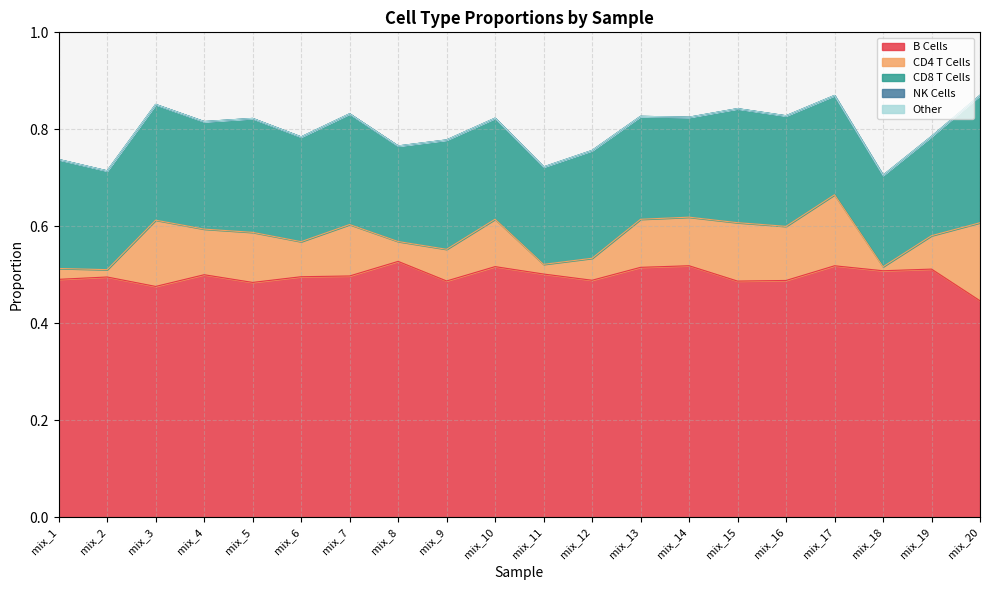

Count the B Cells values in the range 0 to 1.

20